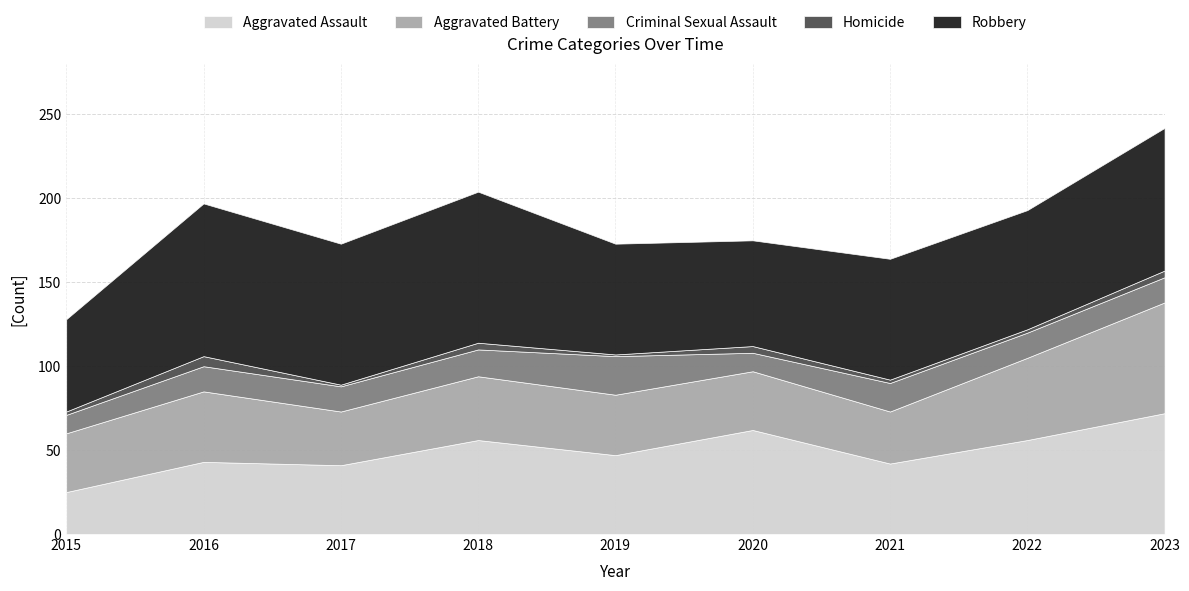

At which label does Aggravated Battery first exceed 36?

2016